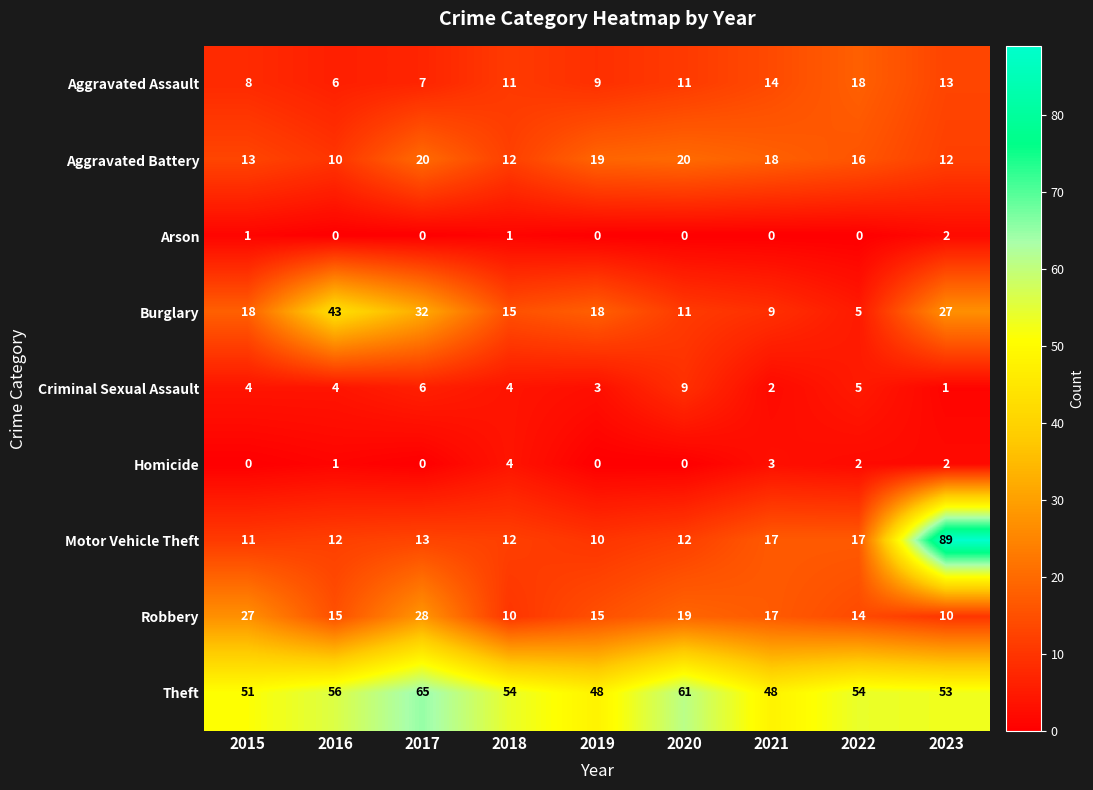

Which series has the widest spread of values?

Motor Vehicle Theft